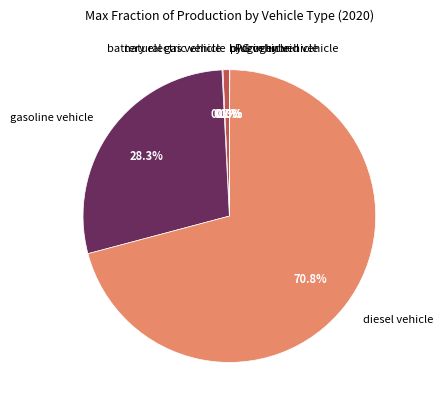

What portion of the pie excludes gasoline vehicle?

71.7%